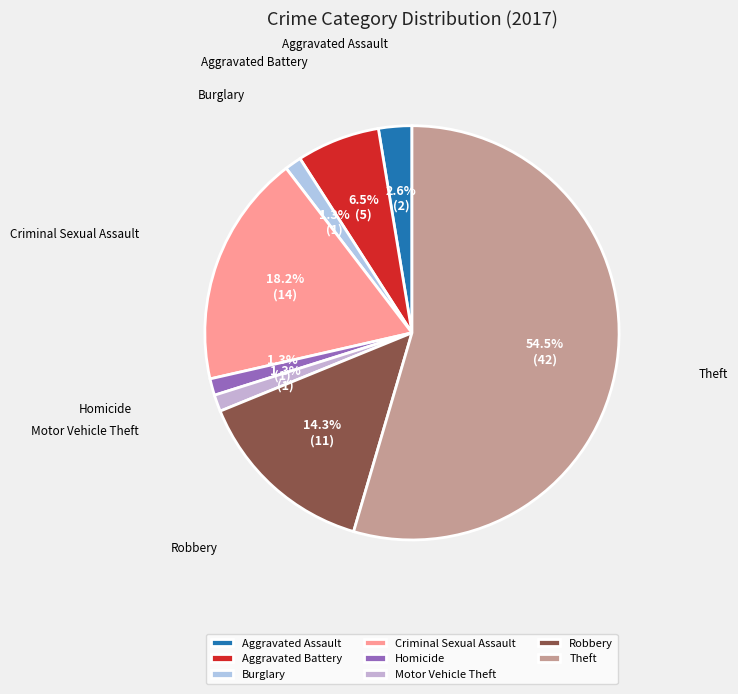

Is there a majority slice in this chart?

Yes